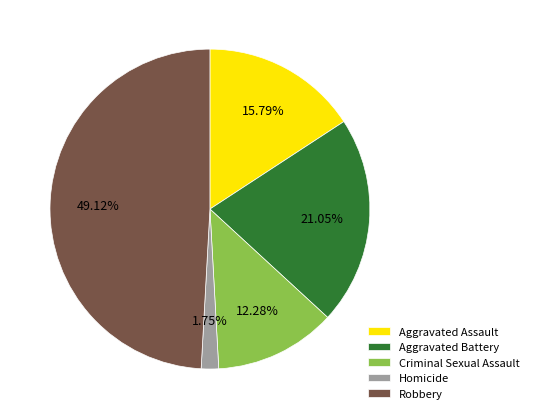

Do Criminal Sexual Assault and Aggravated Assault together represent more than half of the pie?

No